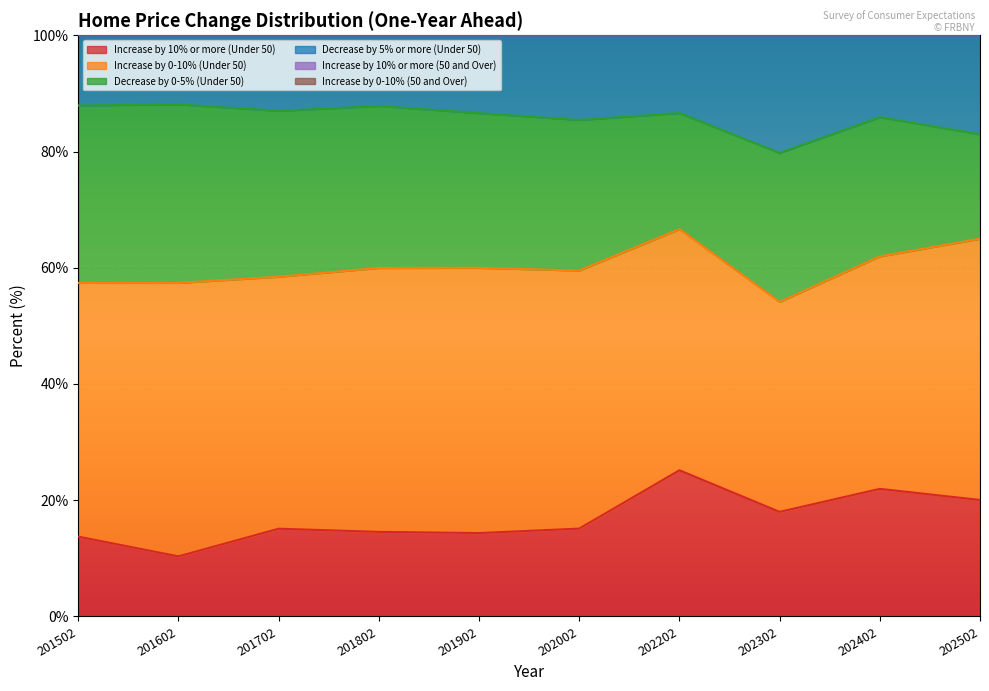

The Increase by 10% or more (Under 50) series shows 15.1 at 201702. True or false?

True